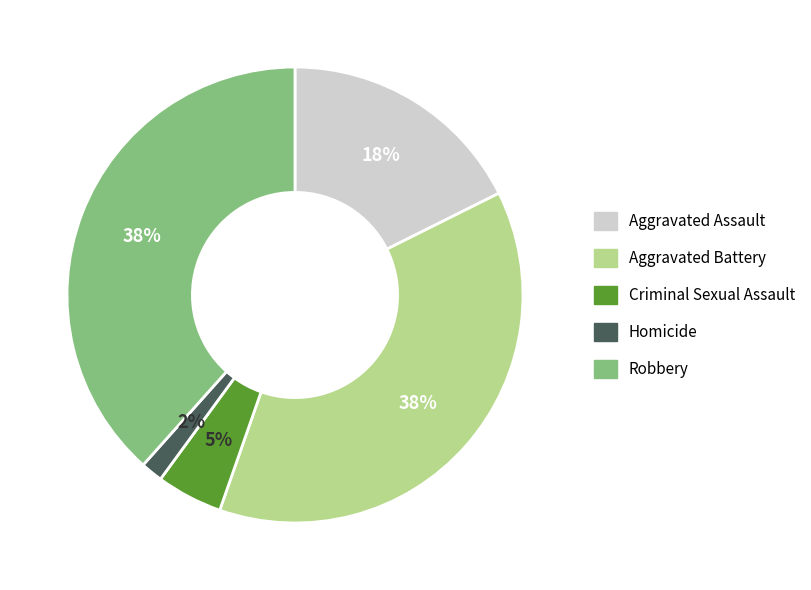

The Aggravated Battery slice represents 45% of the pie. True or false?

False